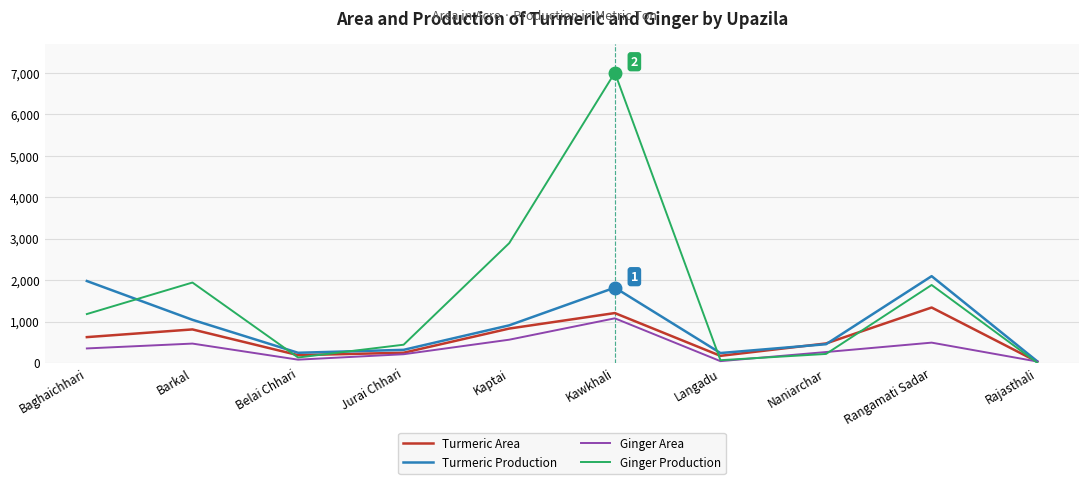

What is the difference between the Turmeric Production values at Belai Chhari and Rangamati Sadar?

1850